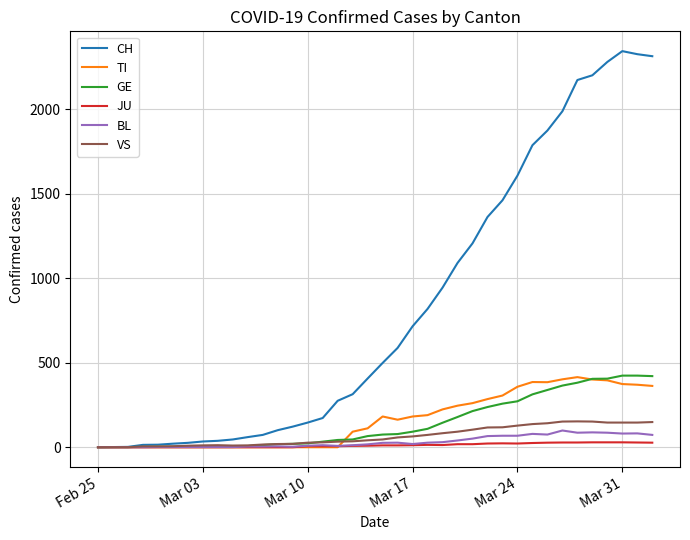

Which series has the largest total across all categories?

CH